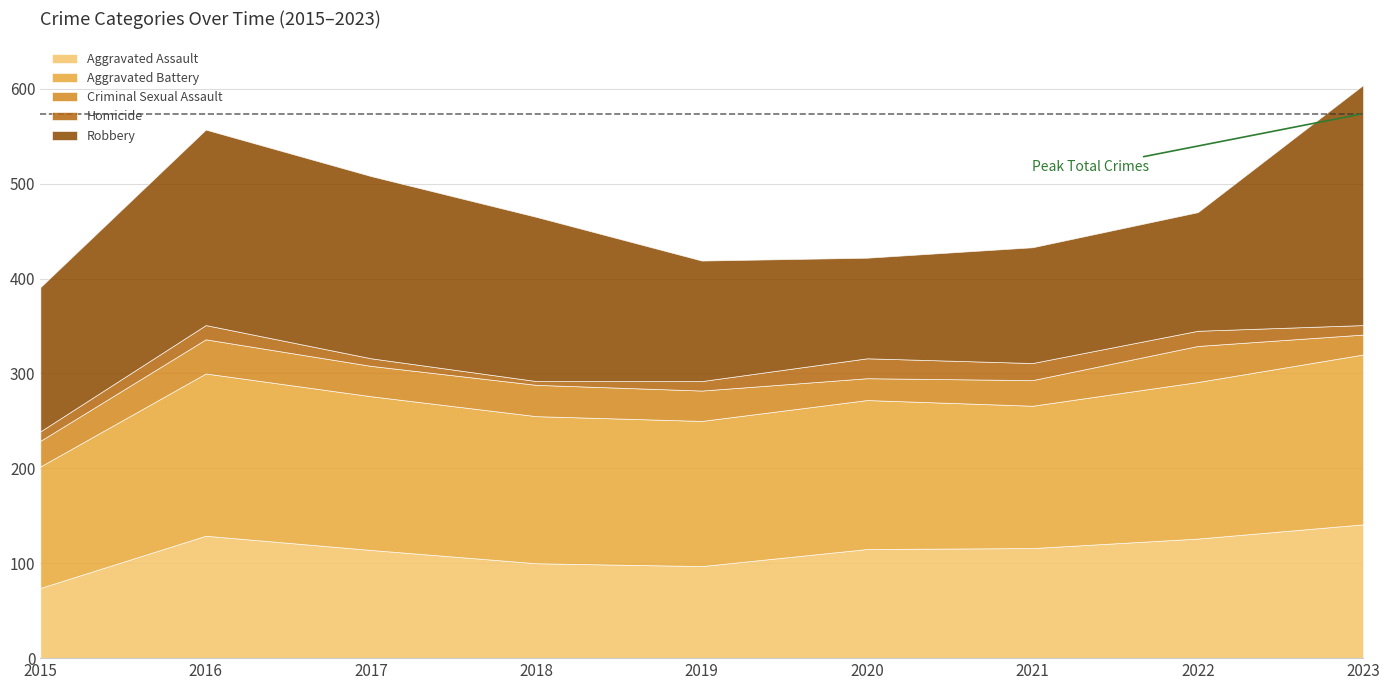

Reading left to right, transcribe all the data shown in this chart.

Aggravated Assault: 74	129	114	100	97	115	116	126	141
Aggravated Battery: 128	171	162	155	153	157	150	165	179
Criminal Sexual Assault: 27	36	32	33	32	23	27	38	21
Homicide: 10	15	8	4	10	21	18	16	10
Robbery: 152	206	192	173	127	106	122	125	253